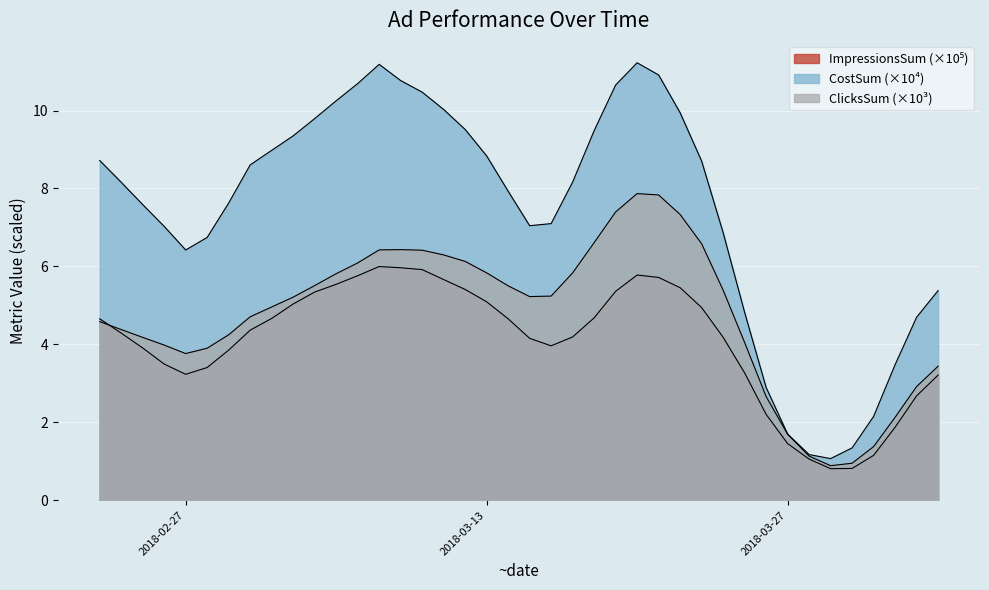

How many lines are shown in the chart?

3